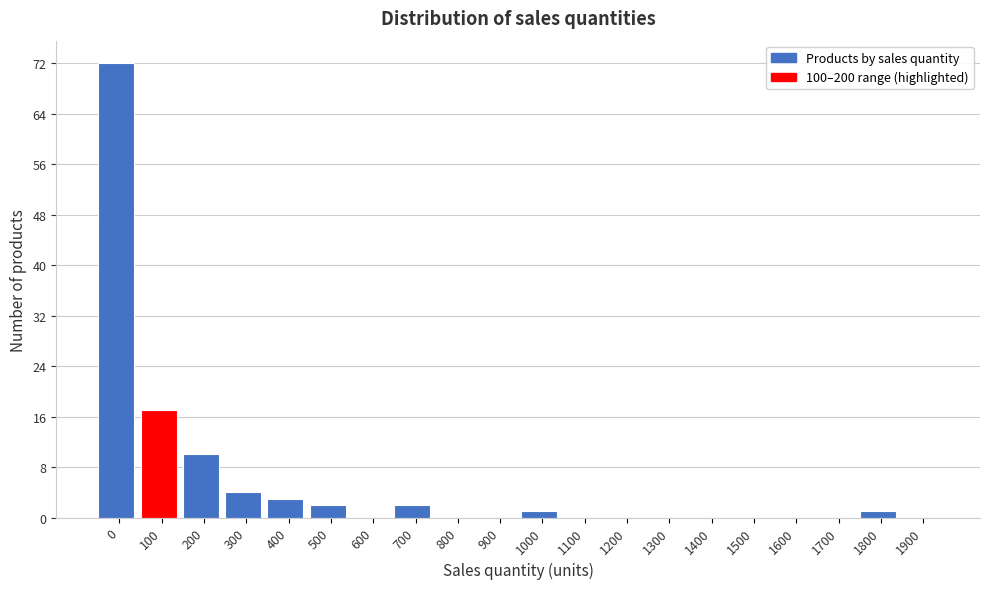

Reading right to left, transcribe all the data shown in this chart.

1900=0	1800=1	1700=0	1600=0	1500=0	1400=0	1300=0	1200=0	1100=0	1000=1	900=0	800=0	700=2	600=0	500=2	400=3	300=4	200=10	100=17	0=72